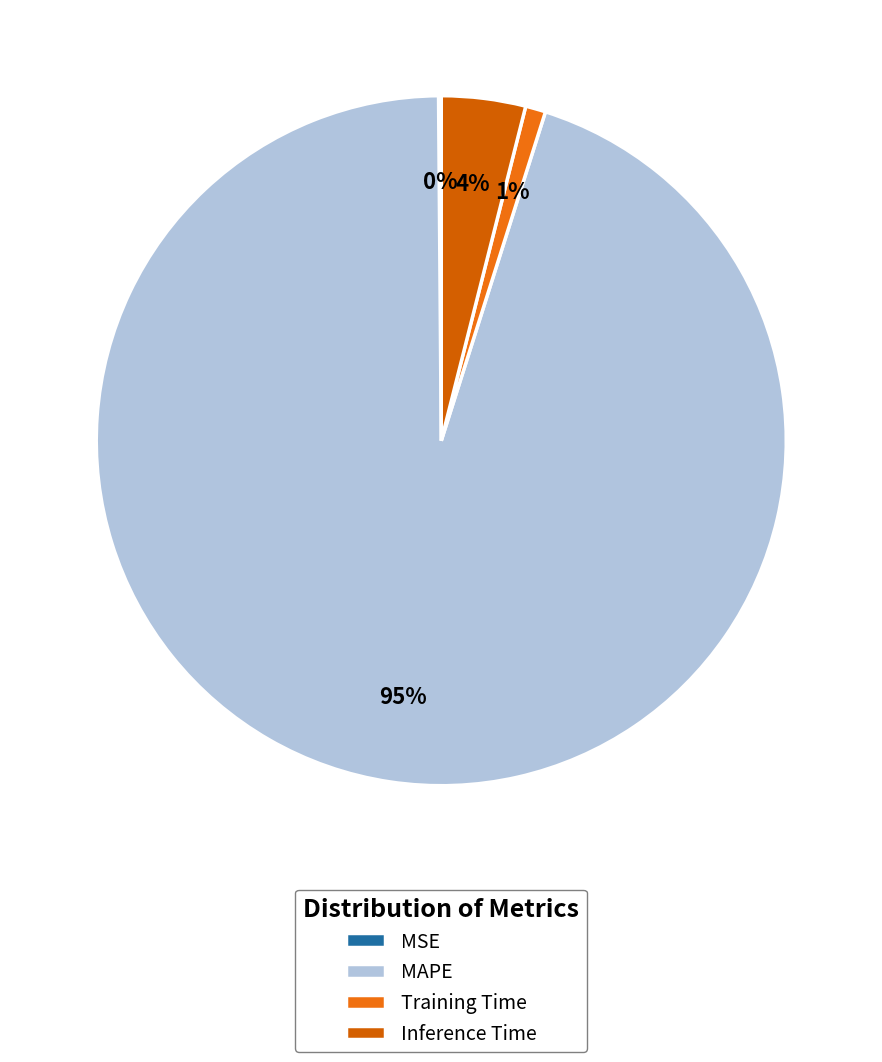

Is Inference Time the majority of the pie?

No